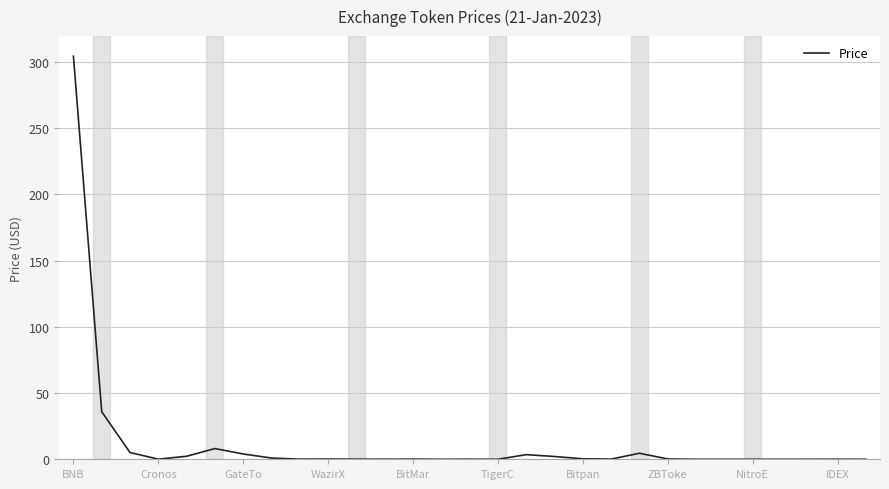

Which category has the highest value across all series?

BNB